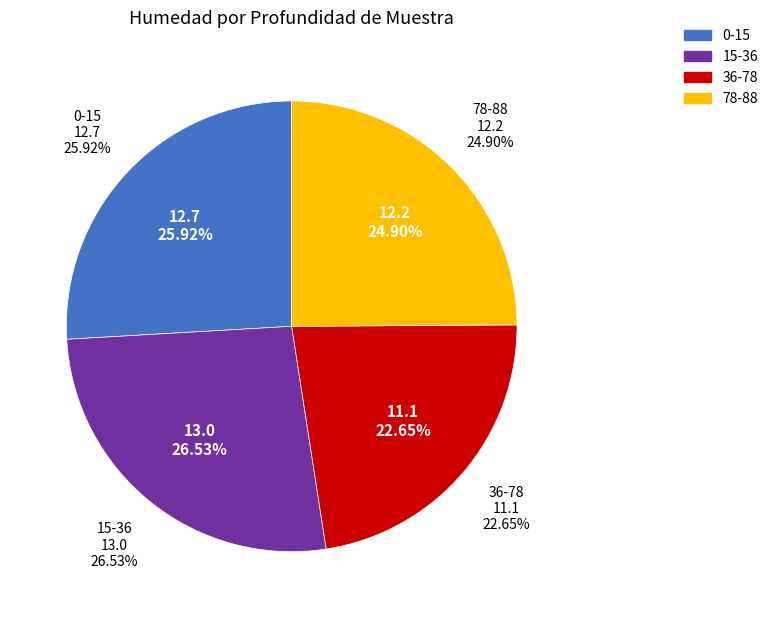

To the nearest percent, what is the combined percentage of 78-88 and 36-78?

48%